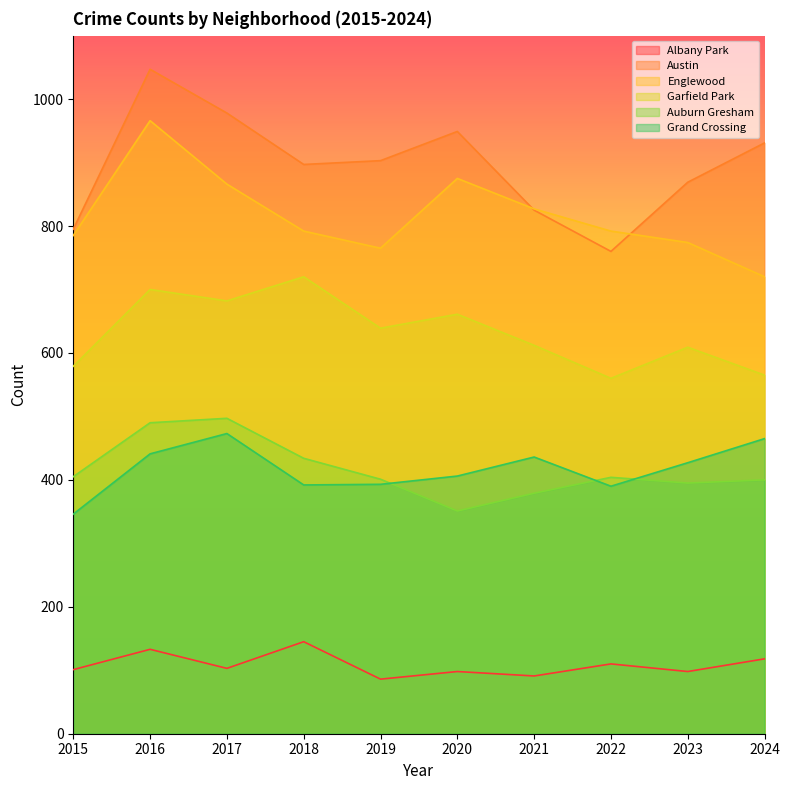

True or false: Auburn Gresham and Albany Park cross at least once.

False